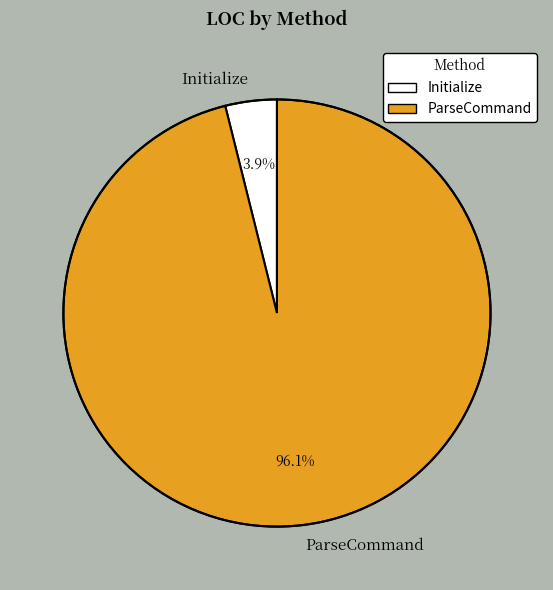

What is the smallest slice in the pie chart?

Initialize